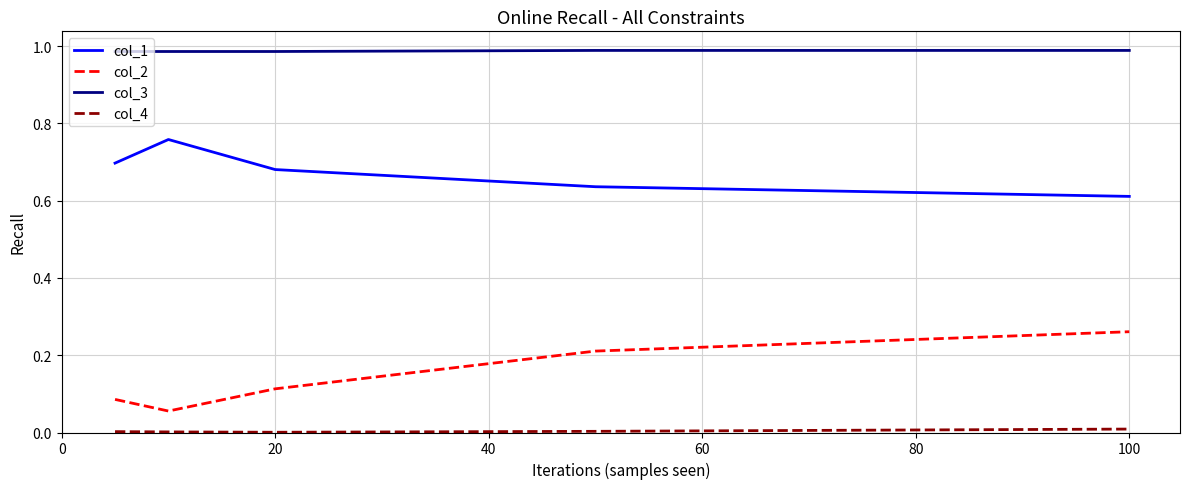

True or false: col_2 and col_1 cross at least once.

False